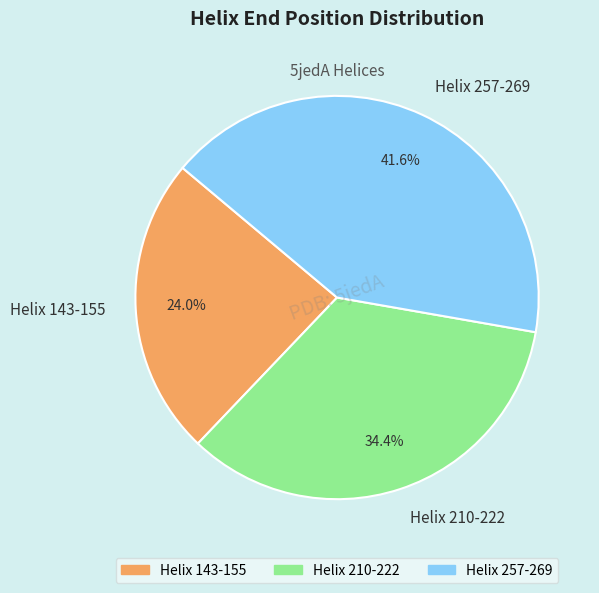

What portion of the pie excludes Helix 210-222?

65.6%